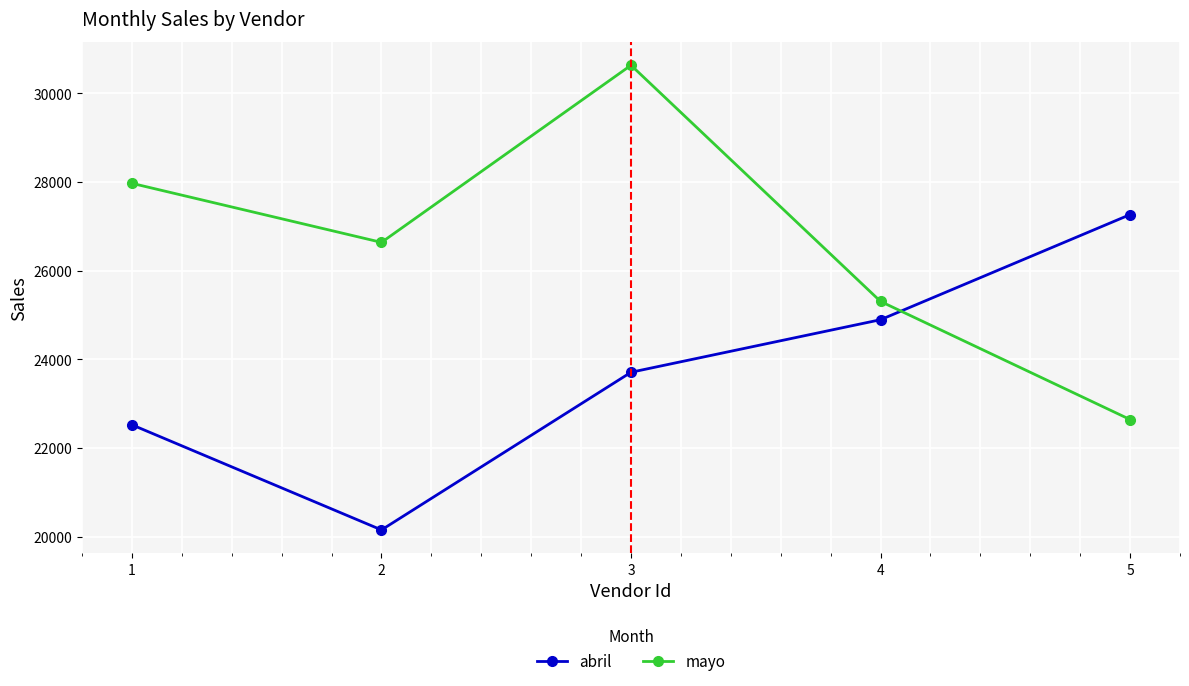

Reading left to right, transcribe all the data shown in this chart.

abril: 1=22525.9	2=20154.7	3=23711.4	4=24897.0	5=27268.2
mayo: 1=27973.2	2=26641.2	3=30637.4	4=25309.1	5=22645.0